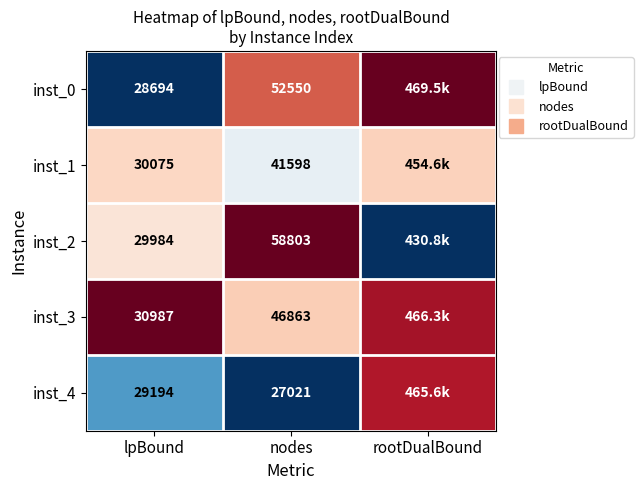

Count the number of data series in this chart.

5